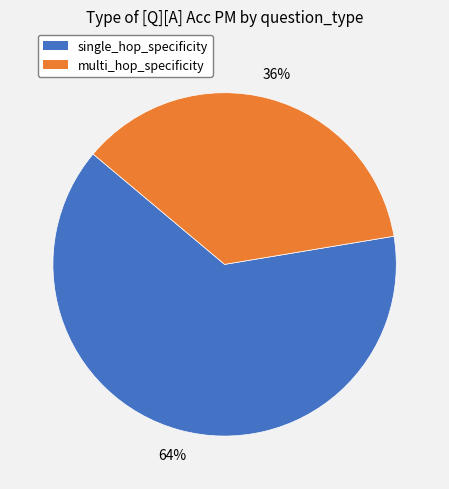

How many segments does this pie chart have?

2